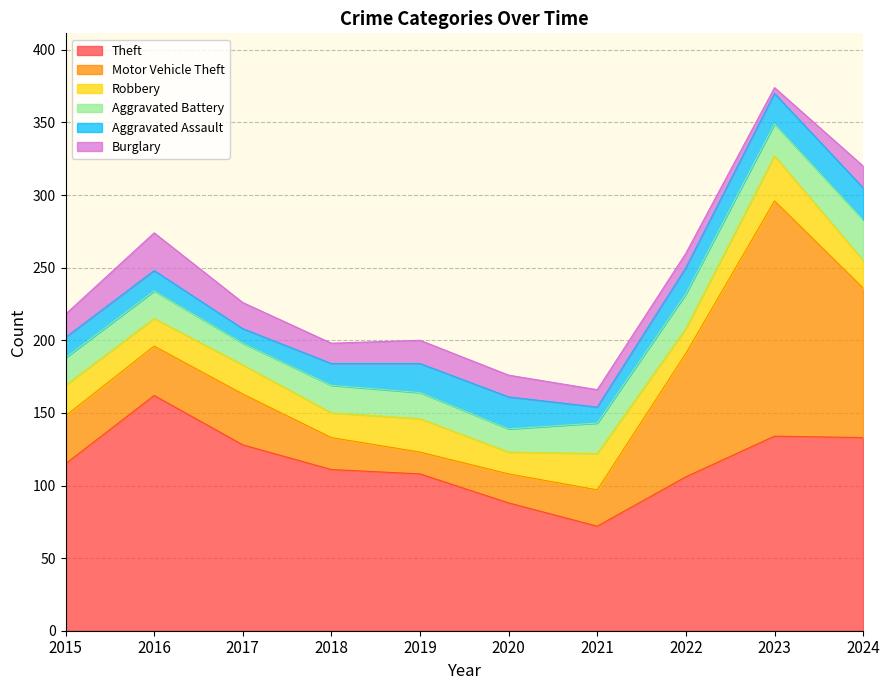

How many intersections are there between Aggravated Assault and Motor Vehicle Theft?

2